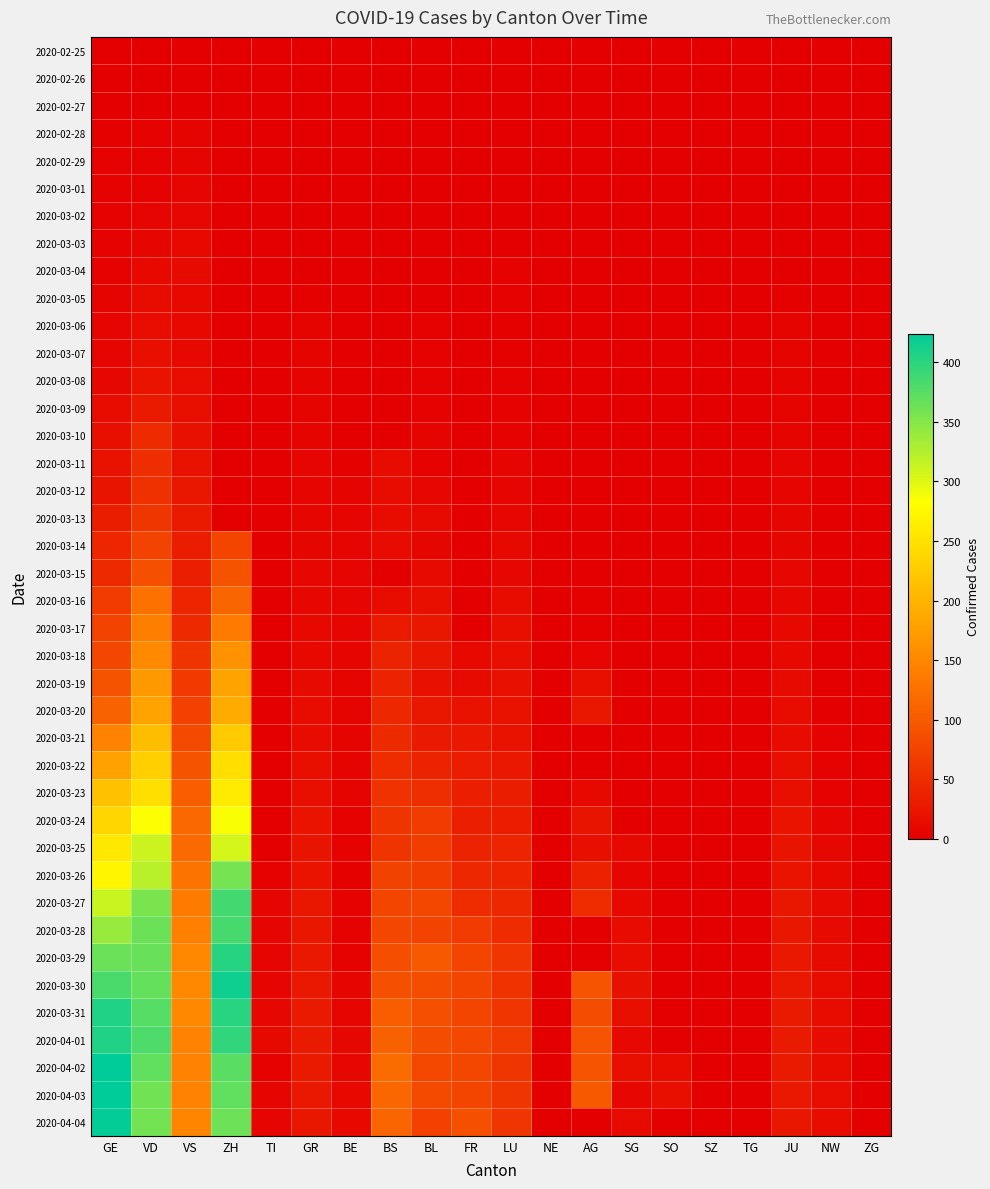

List the series in order of their peak value, highest first.

2020-04-02, 2020-04-03, 2020-04-04, 2020-03-30, 2020-04-01, 2020-03-31, 2020-03-29, 2020-03-27, 2020-03-28, 2020-03-26, 2020-03-25, 2020-03-24, 2020-03-23, 2020-03-22, 2020-03-21, 2020-03-20, 2020-03-19, 2020-03-18, 2020-03-17, 2020-03-16, 2020-03-15, 2020-03-14, 2020-03-13, 2020-03-12, 2020-03-11, 2020-03-10, 2020-03-09, 2020-03-08, 2020-03-07, 2020-03-06, 2020-03-05, 2020-03-04, 2020-03-03, 2020-03-02, 2020-03-01, 2020-02-28, 2020-02-29, 2020-02-26, 2020-02-27, 2020-02-25